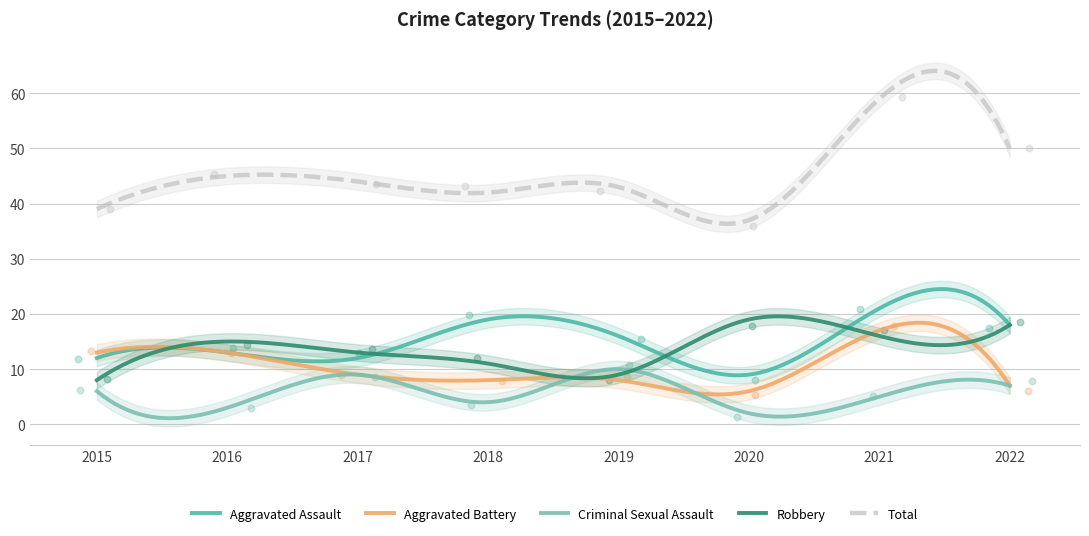

Which series reaches the maximum Y coordinate?

Total